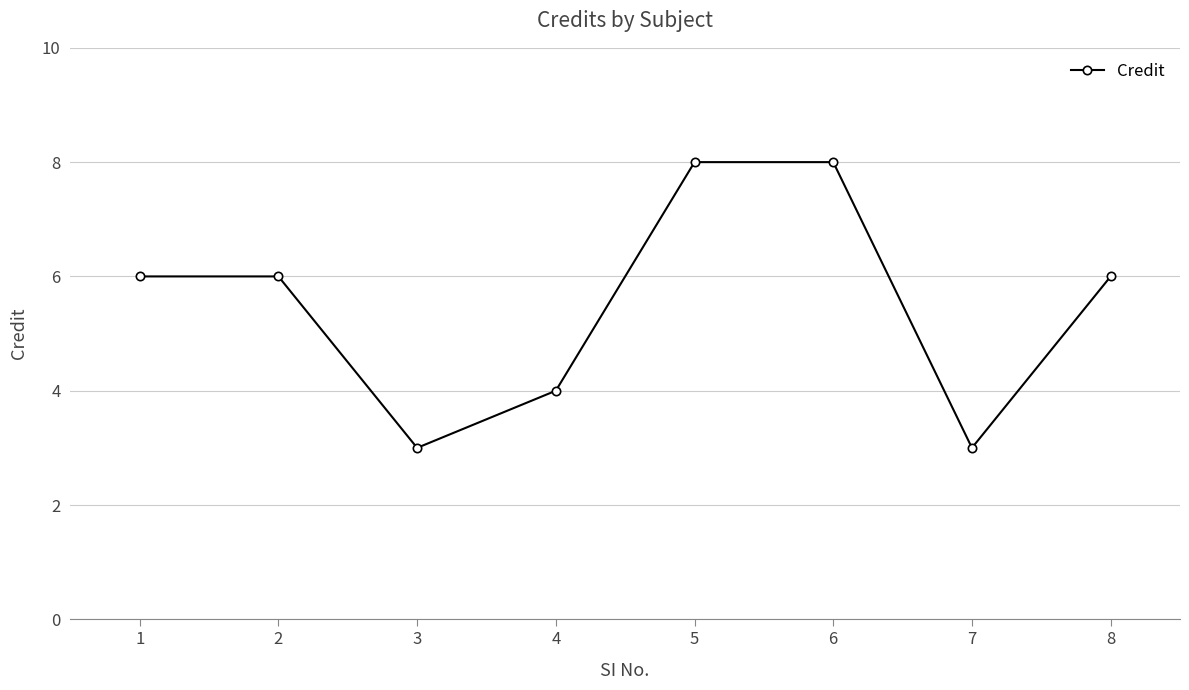

How many lines are shown in the chart?

1